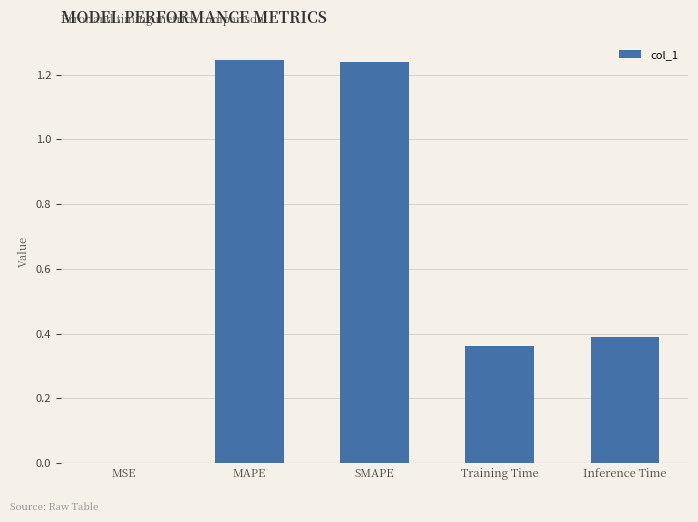

What is the change in value from SMAPE to Training Time?

-0.9